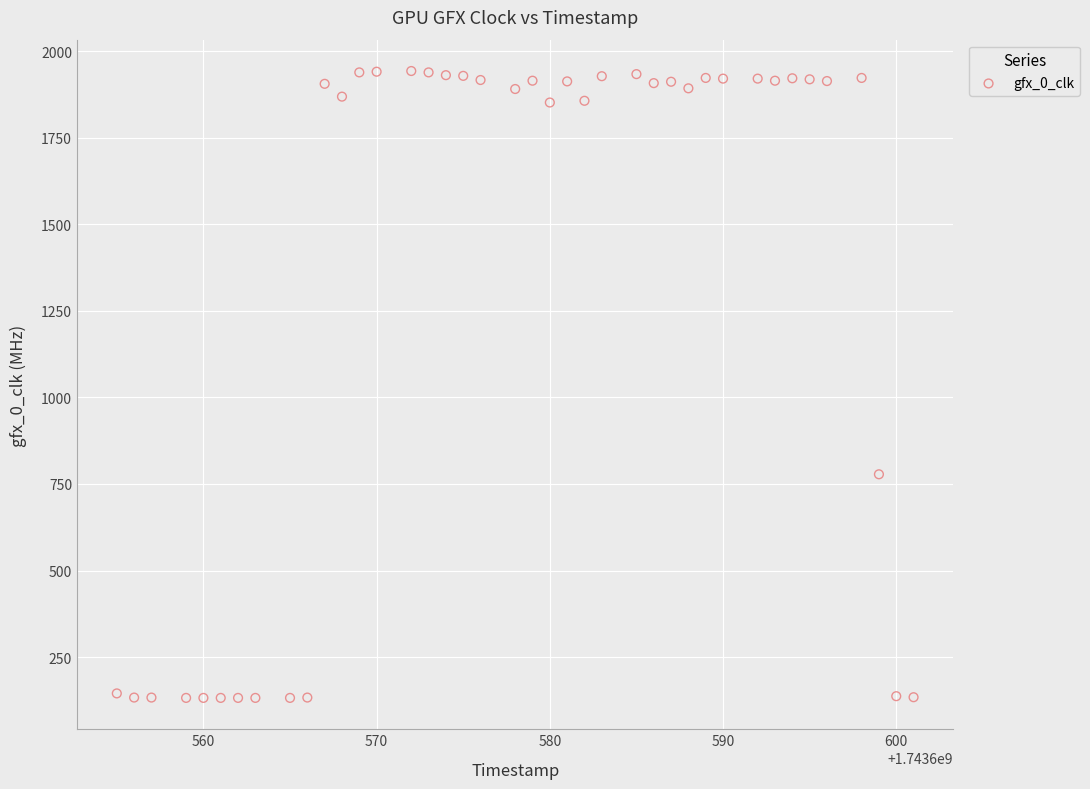

What Y value in the scatter plot is closest to 1037?

778